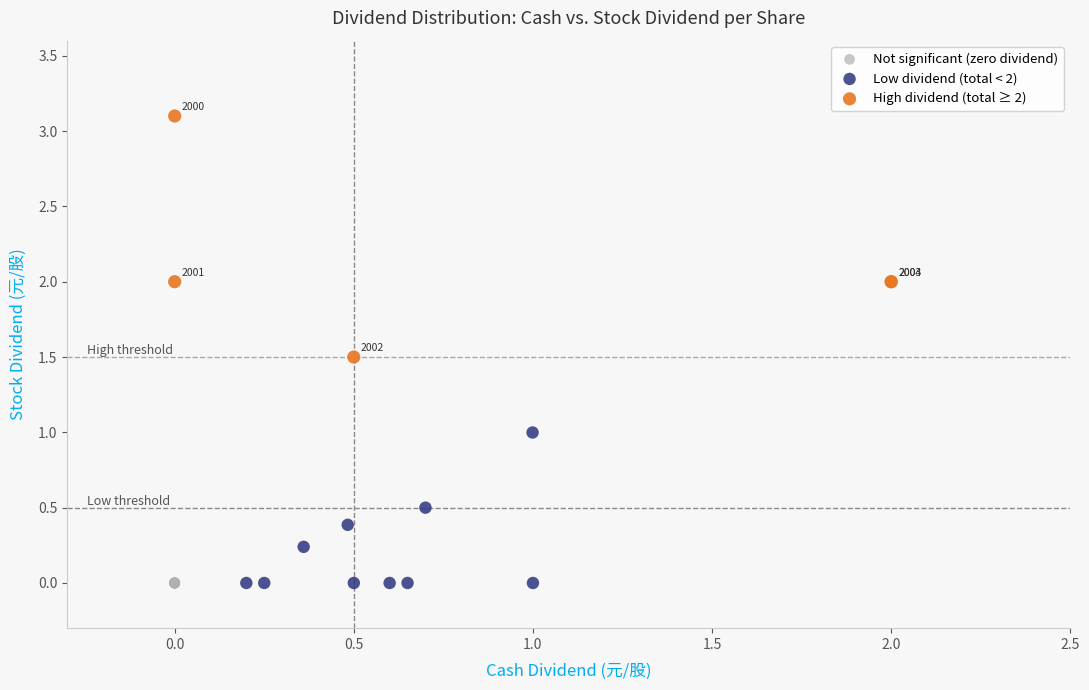

Which series contains the highest Y value?

High dividend (total ≥ 2)